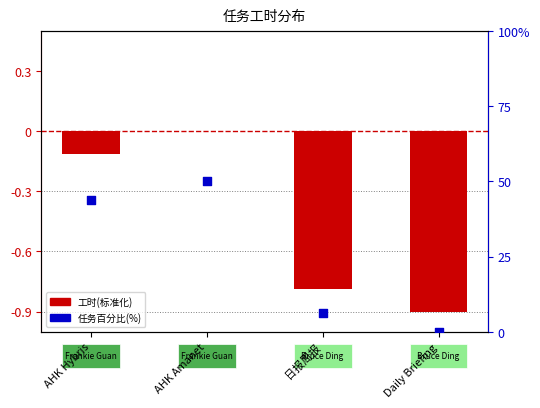

At which category is the sum across all series the highest?

AHK Amanet